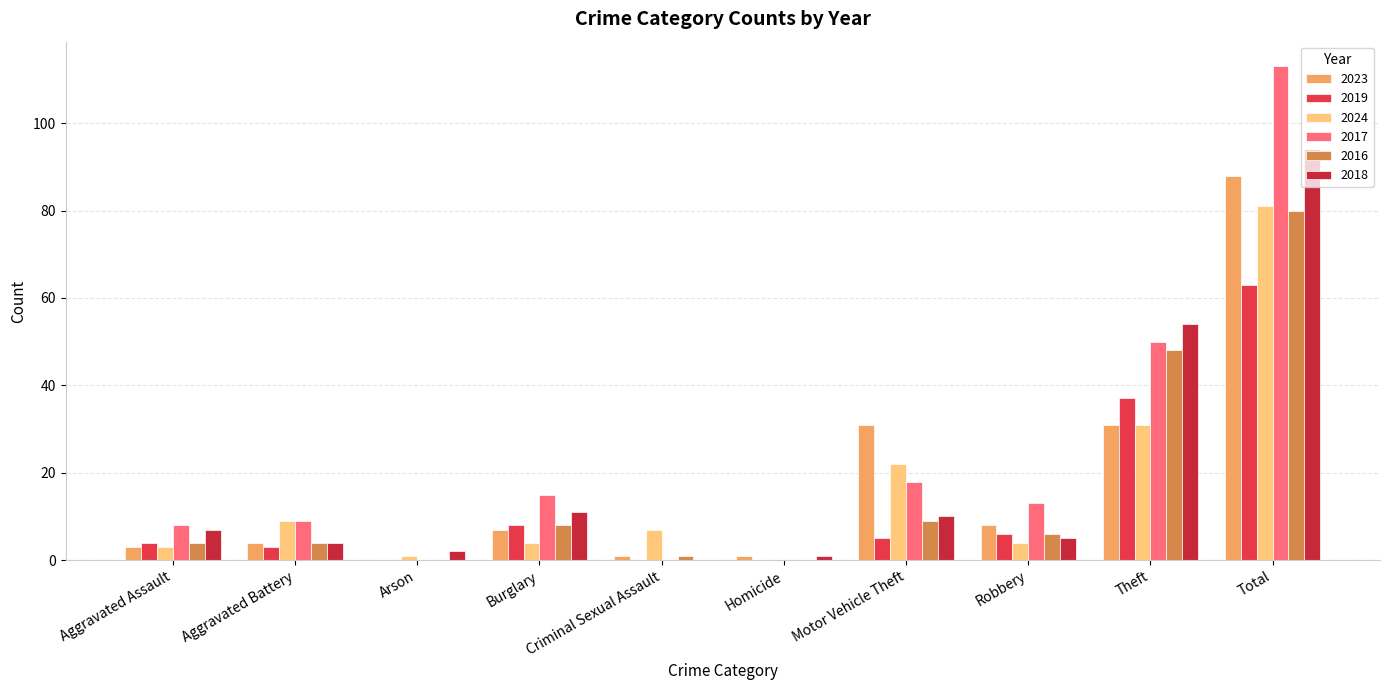

Is it true that 2019 equals 37 at Arson?

False